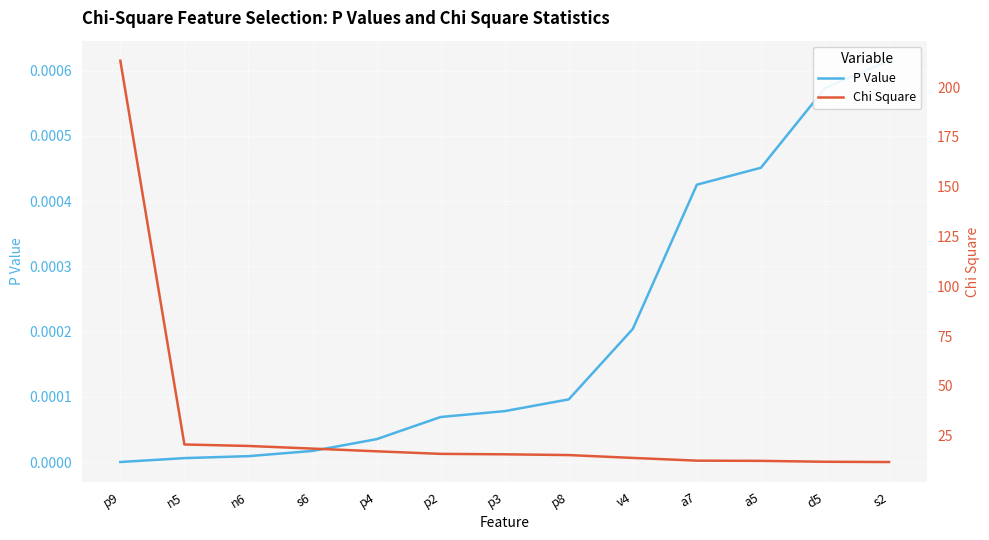

True or false: Chi Square has more than 2 interior local peaks.

False